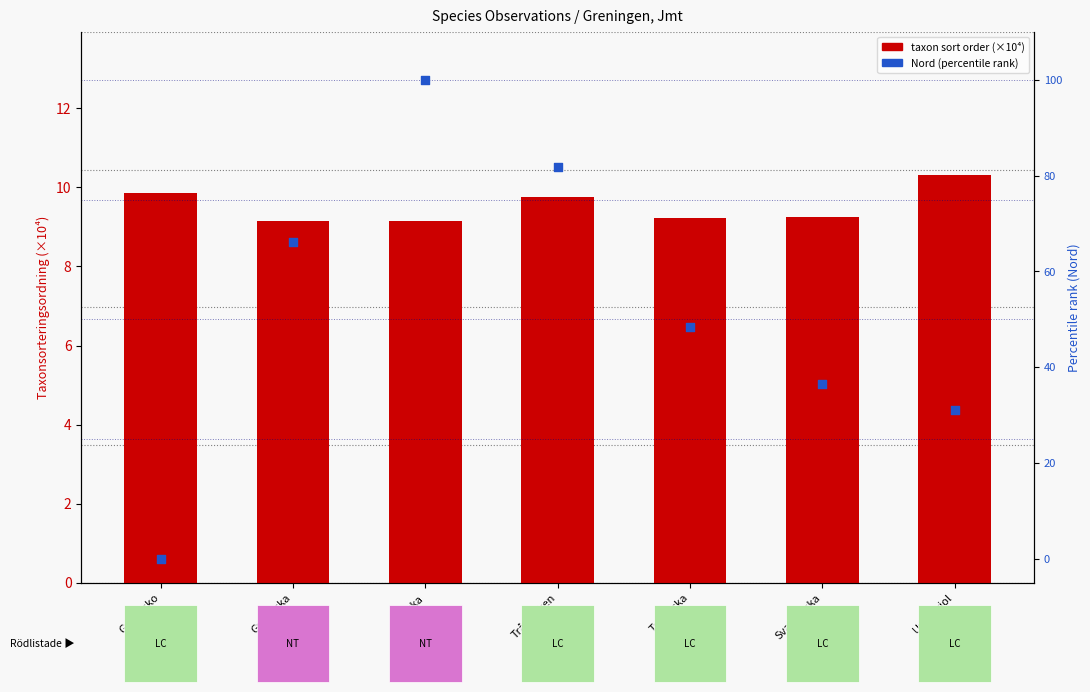

At which category is the sum across all series the highest?

Ullticka